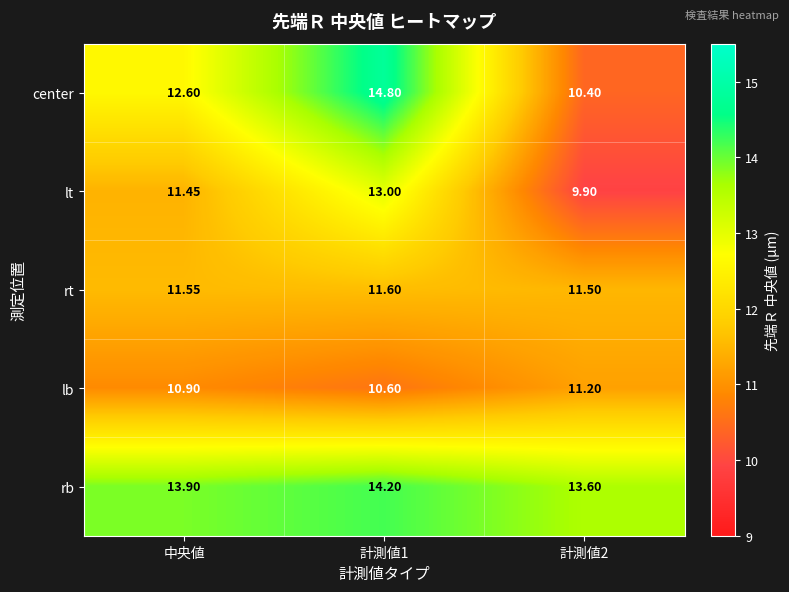

At how many categories does at least one series exceed 13?

3